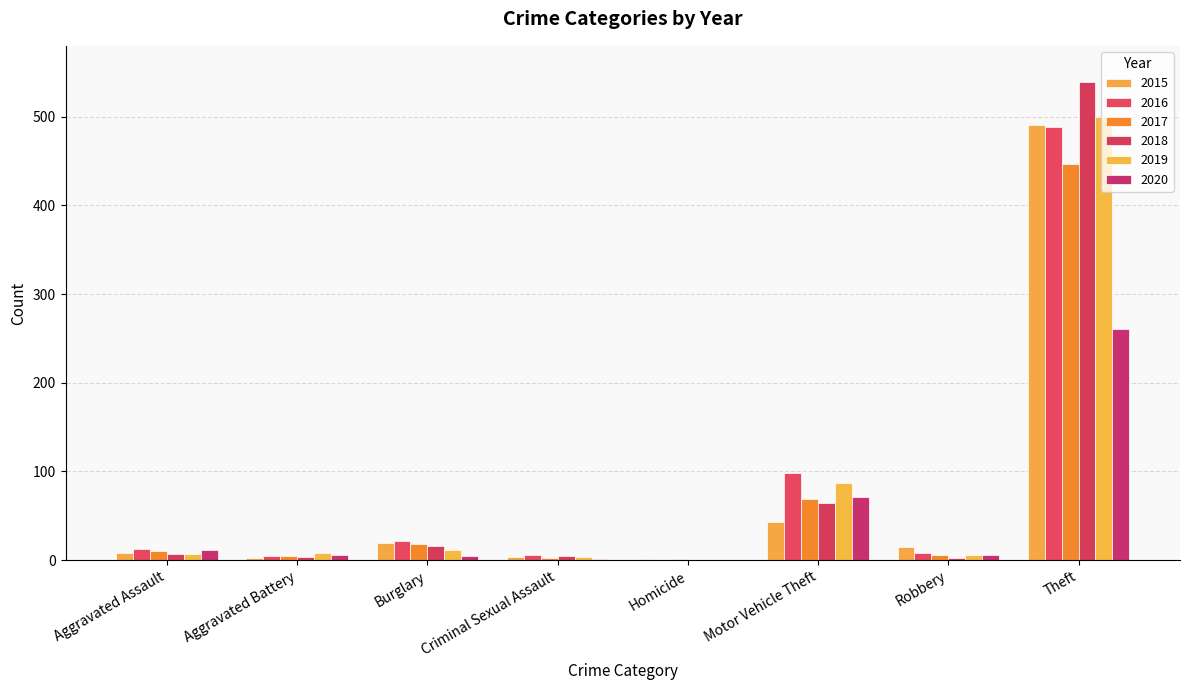

How many groups of bars are there?

8